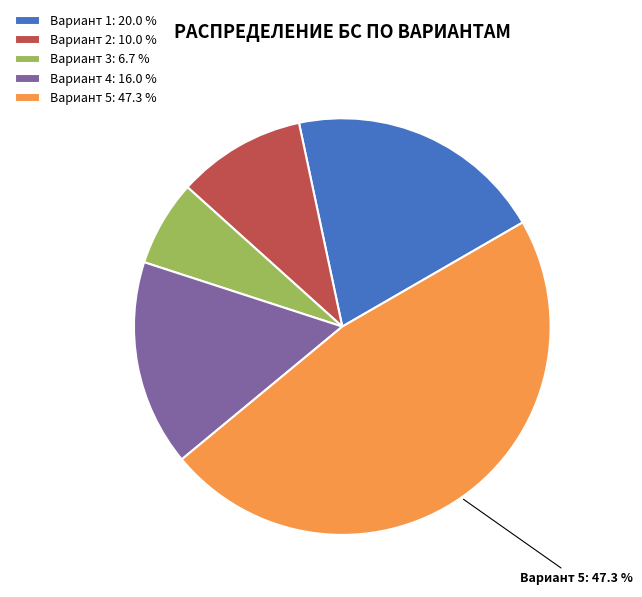

Is there any slice that represents more than half of the pie?

No